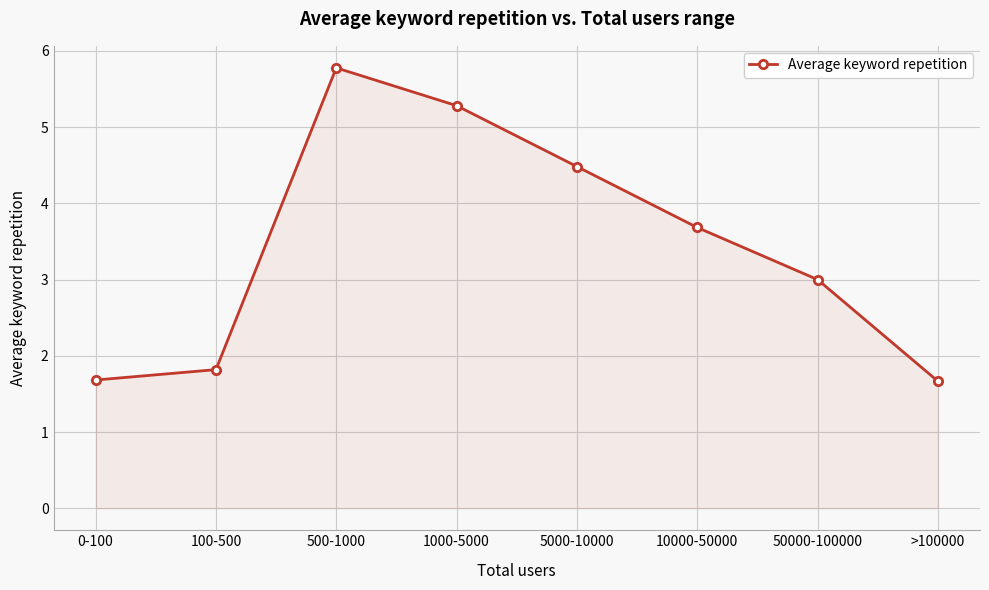

Where is the first local maximum?

500-1000